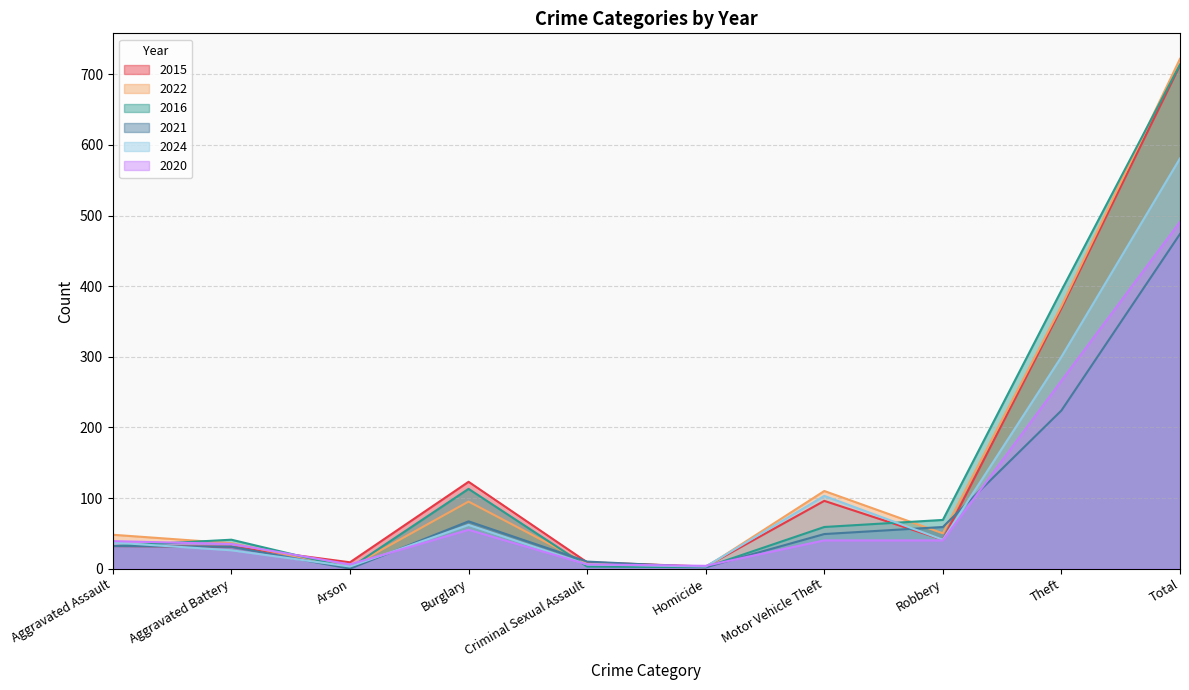

True or false: 2024 has more than 0 interior local peaks.

True